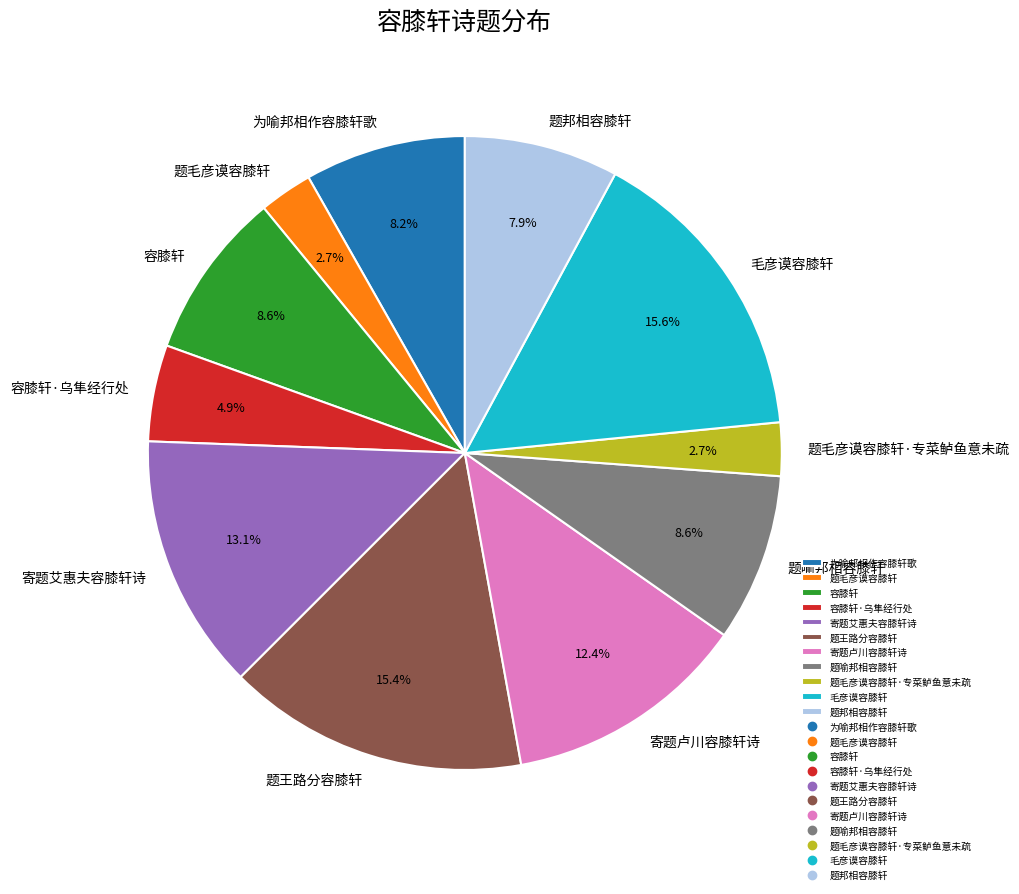

How much of the chart is everything except 题毛彦谟容膝轩·专菜鲈鱼意未疏?

97.3%